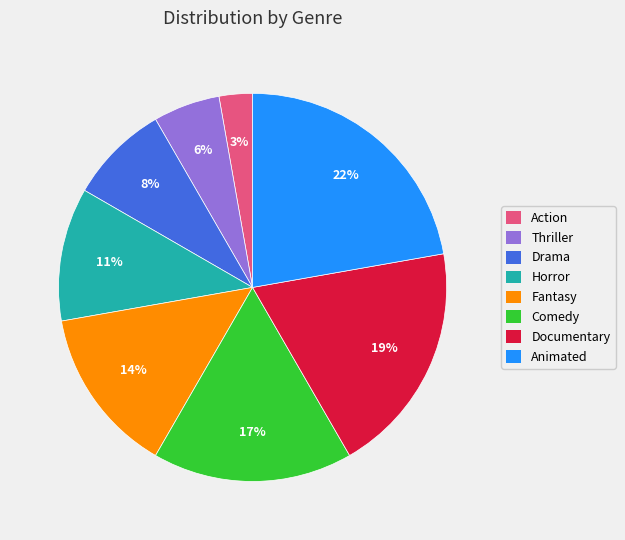

What is the largest slice in the pie chart?

Animated